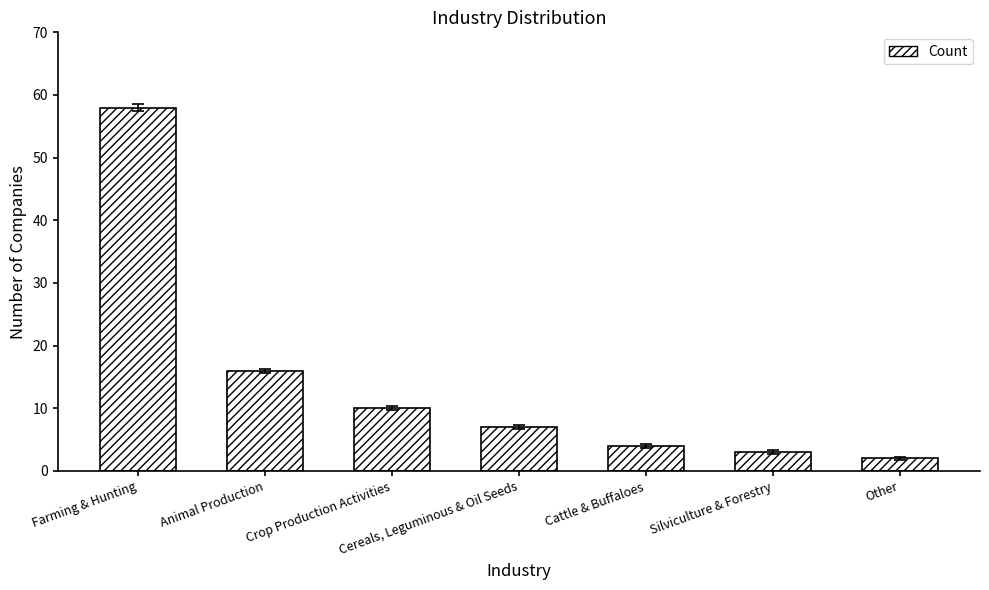

Approximately how many times larger is the value at Animal Production compared to Farming & Hunting?

0.3